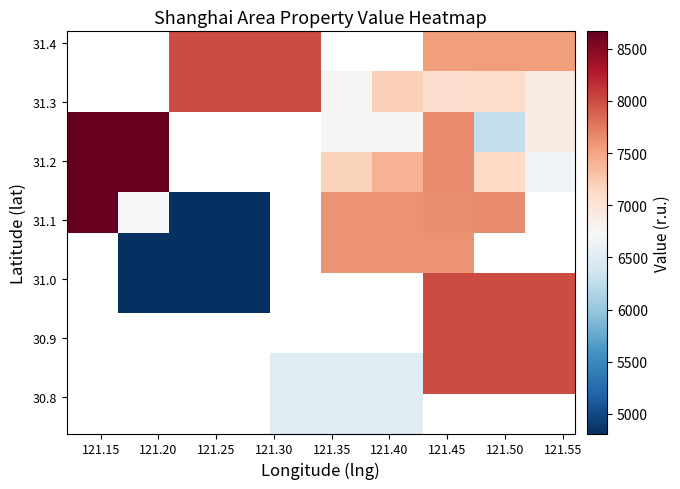

What is the smallest value displayed?

4812.5